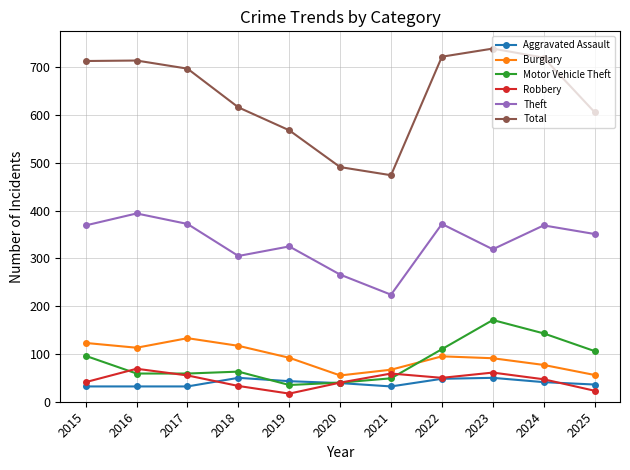

At which label does Total reach its minimum?

2021